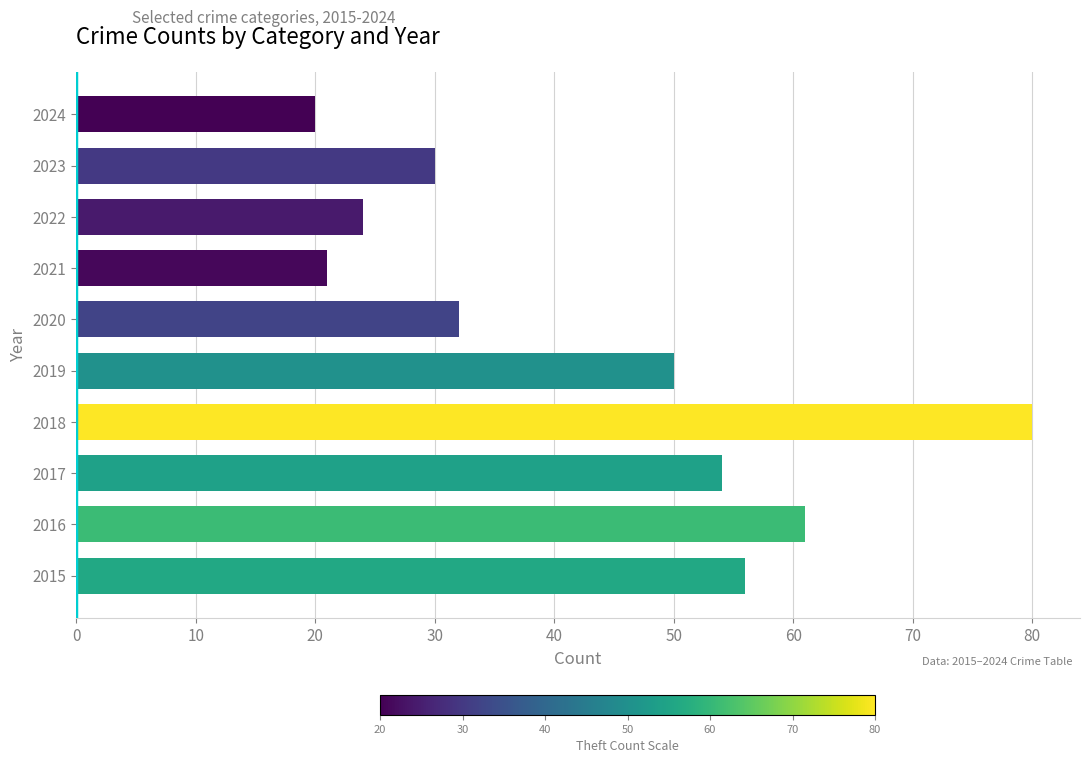

What is the average value?

43